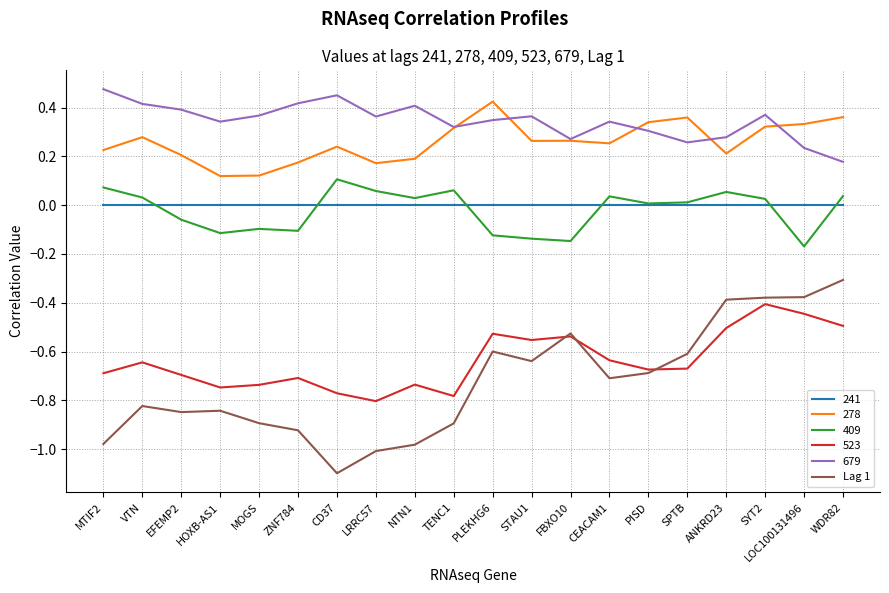

How many distinct data groups are displayed?

6